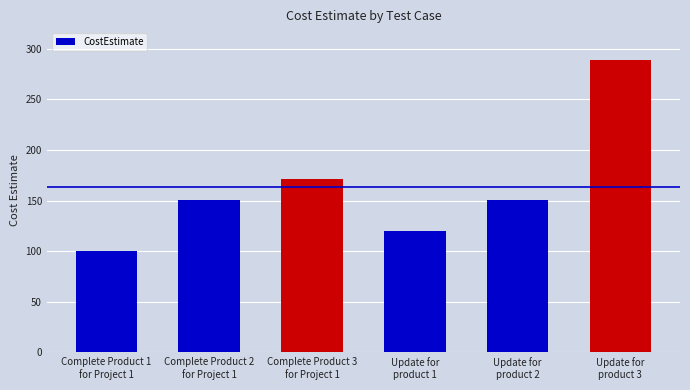

Between Complete Product 3
for Project 1 and Update for
product 3, which is larger?

Update for
product 3